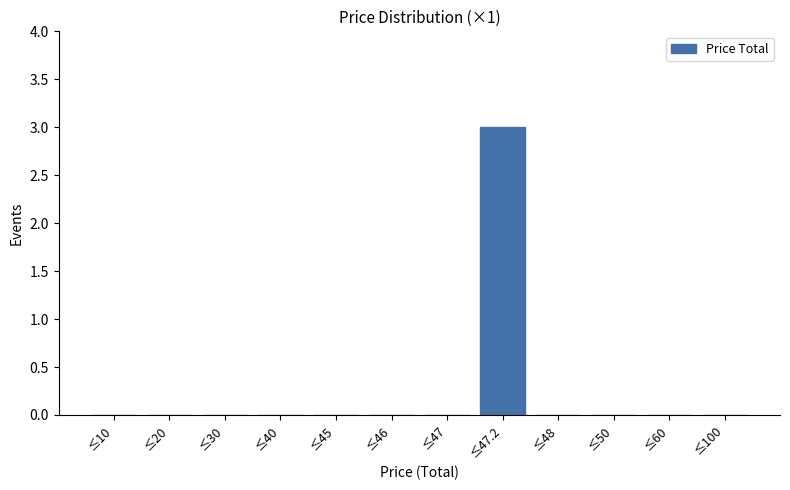

Reading left to right, transcribe all the data shown in this chart.

≤10=0	≤20=0	≤30=0	≤40=0	≤45=0	≤46=0	≤47=0	≤47.2=3	≤48=0	≤50=0	≤60=0	≤100=0